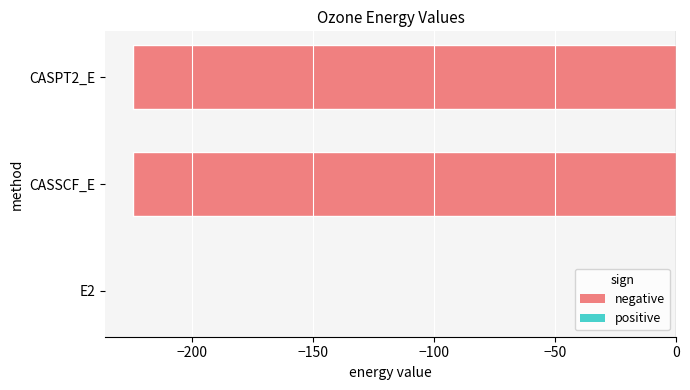

Count the number of data series in this chart.

1